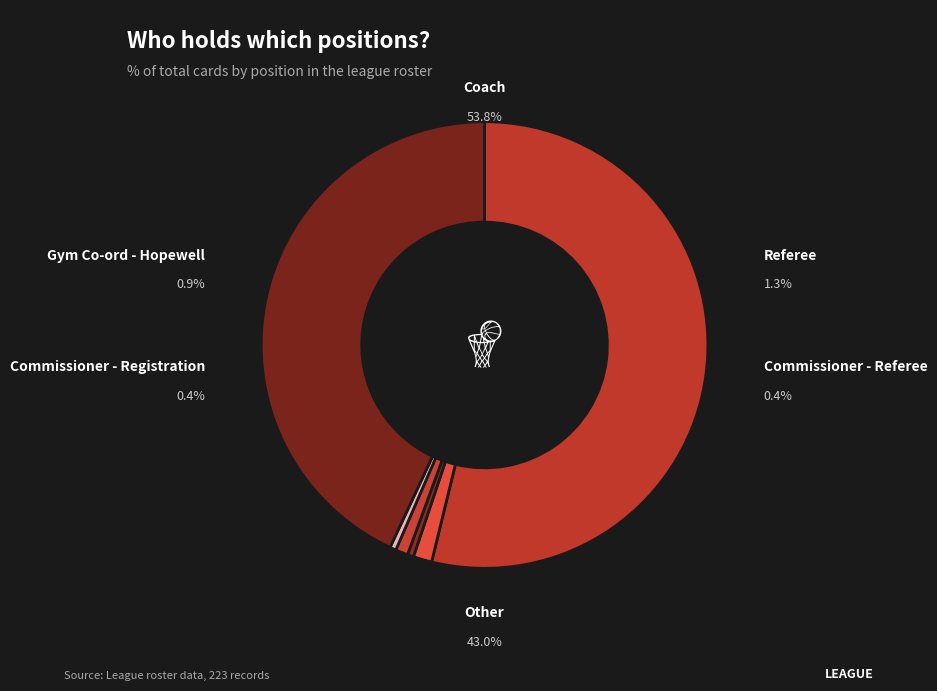

Which category has the smallest portion of the pie?

Commissioner - Referee